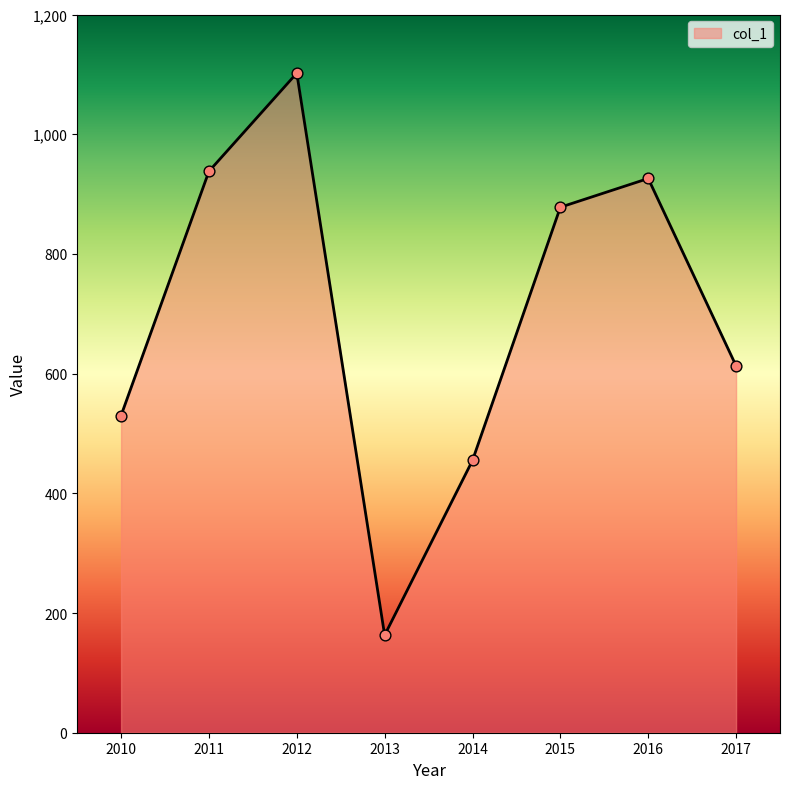

What is the ratio of the value at 2010 to the value at 2016?

0.6